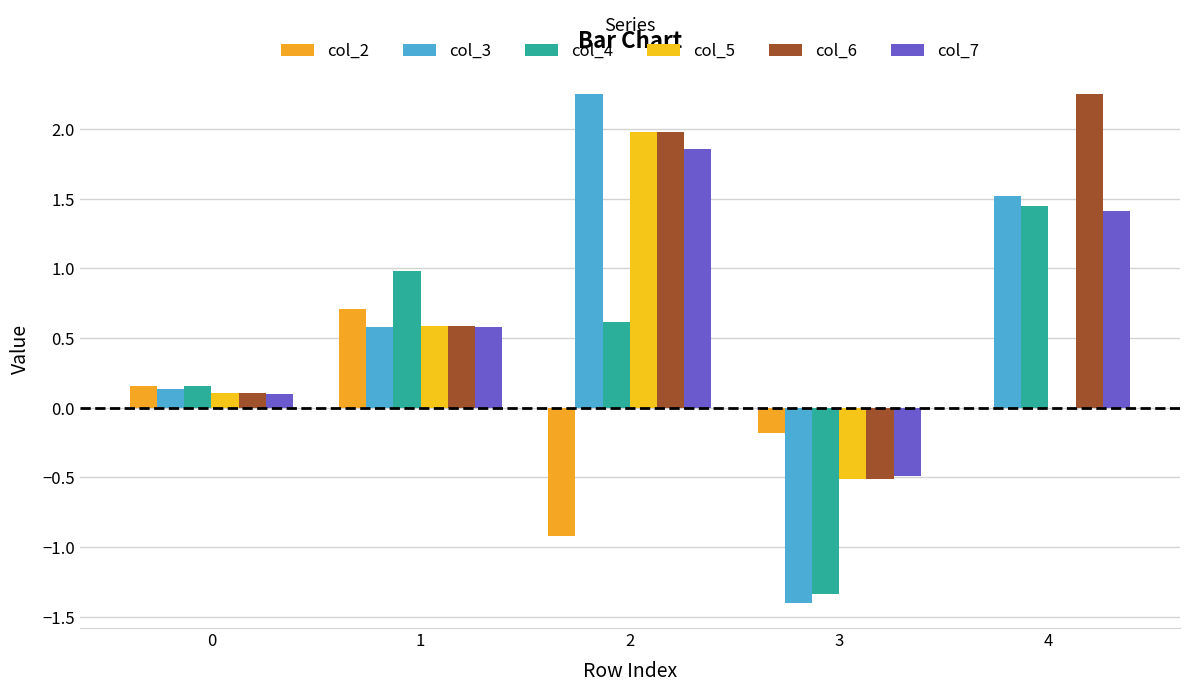

Are the bars grouped side by side (vs. stacked)?

Yes